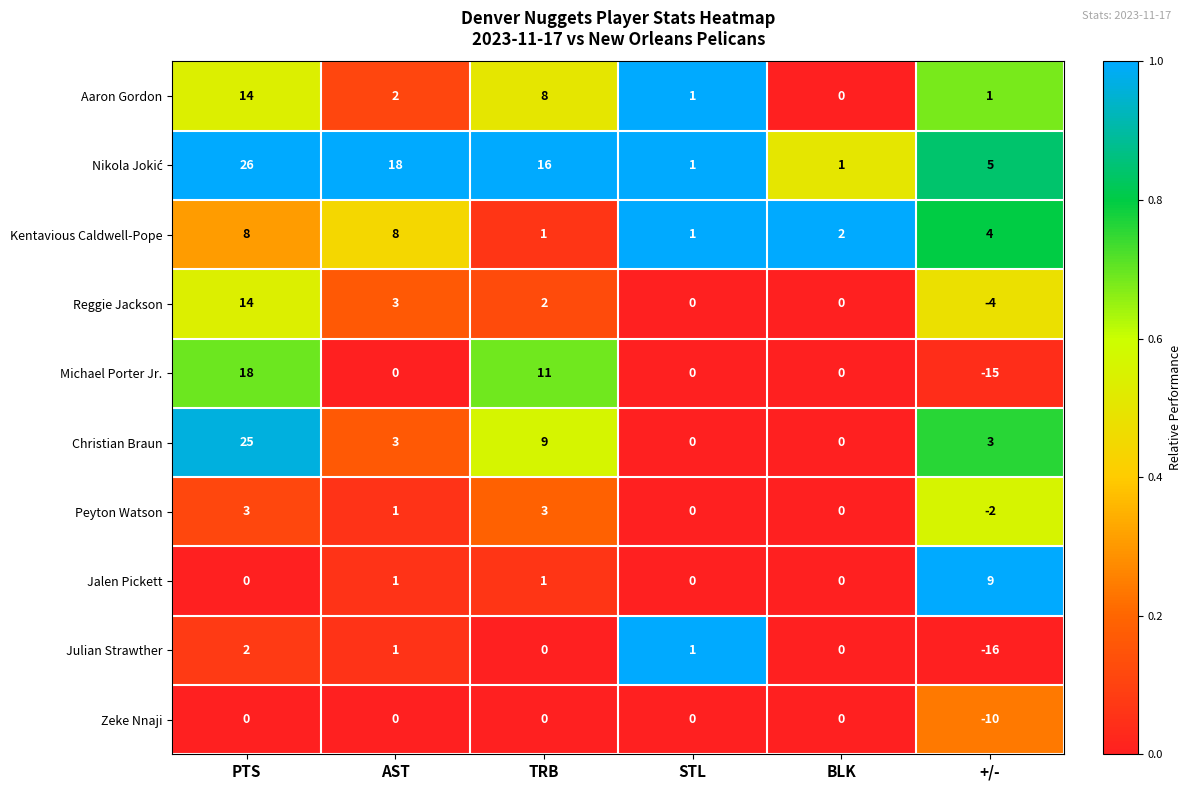

How many negative values does the Zeke Nnaji series have?

1